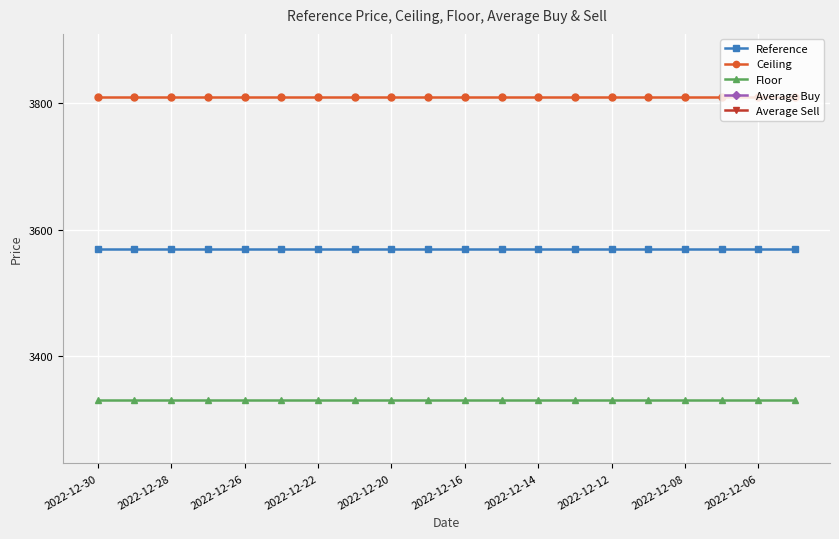

At how many categories does at least one series exceed 367?

20